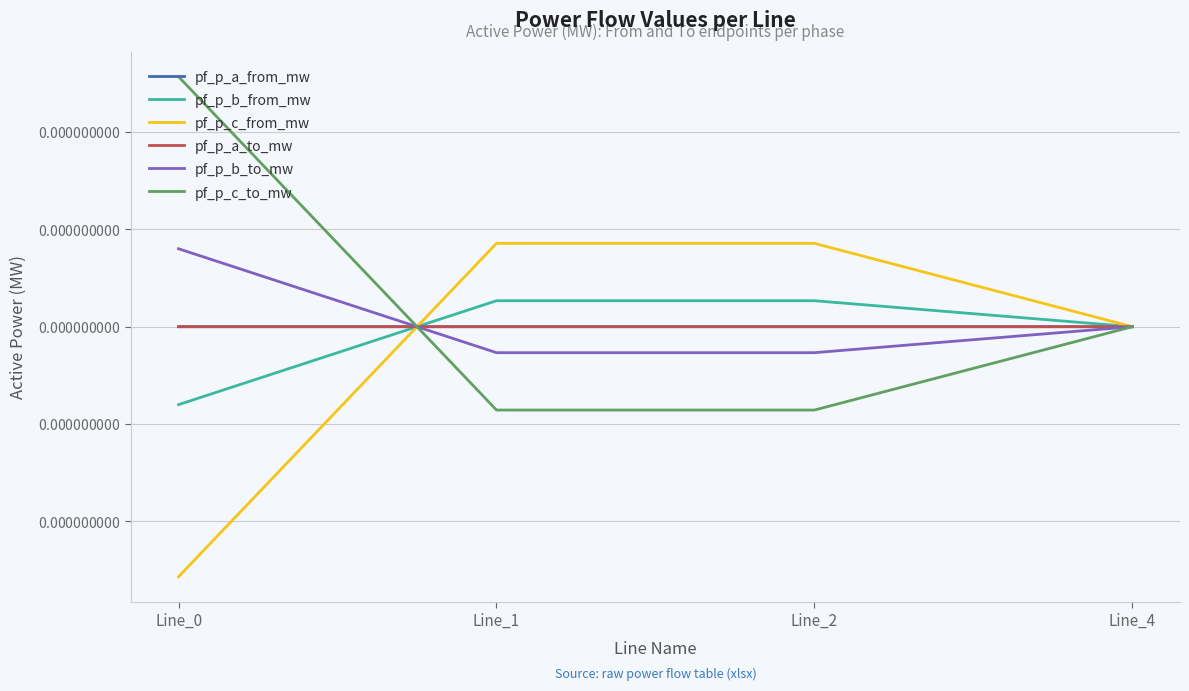

Is this an area chart (filled region under the line)?

No